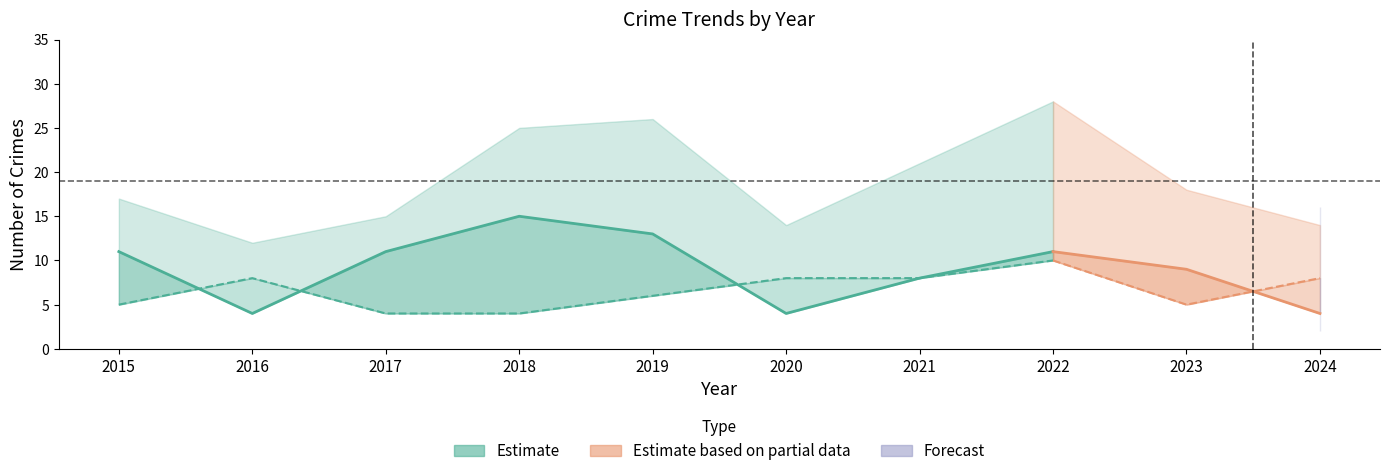

What is the highest value of the Total series?

28